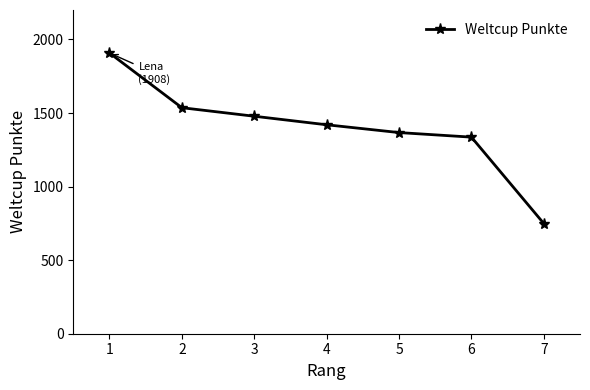

What is the value of the 3rd point from the left?

1478